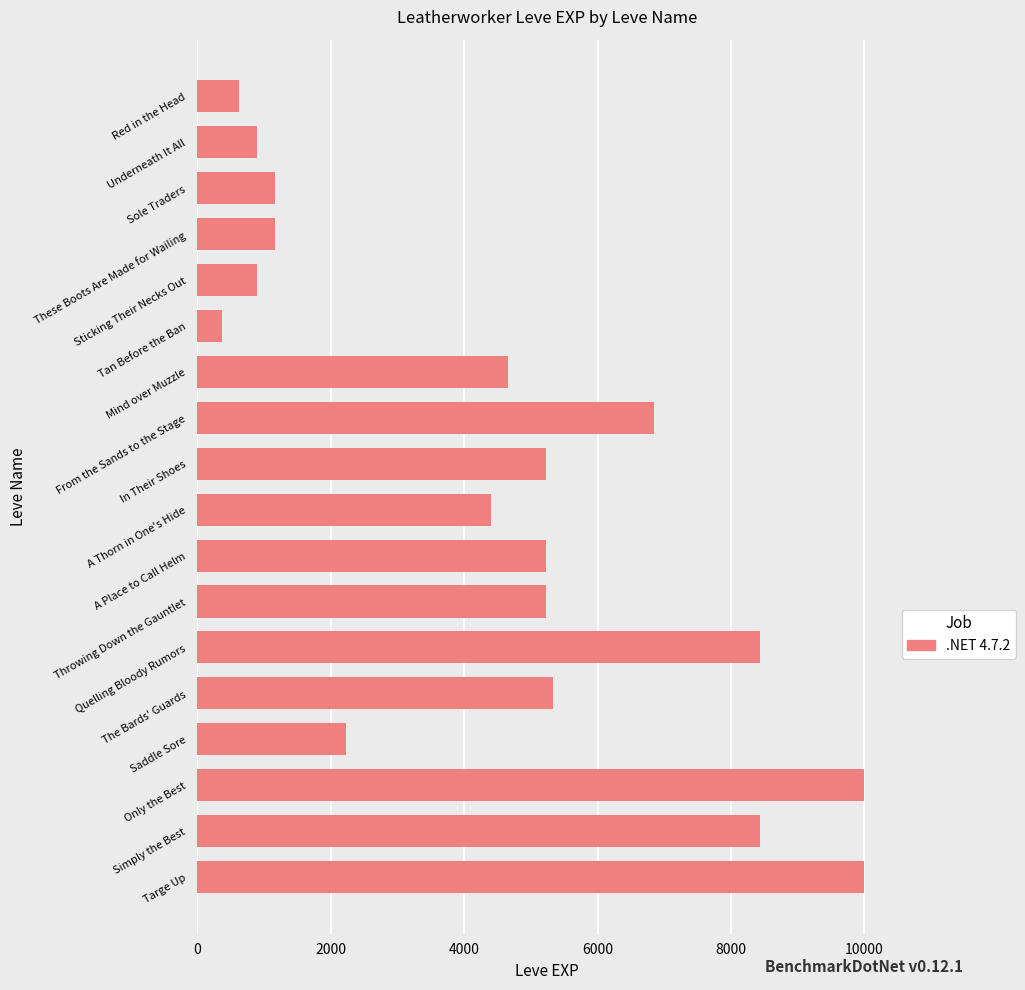

What is the value of the 18th bar from the top?

9990